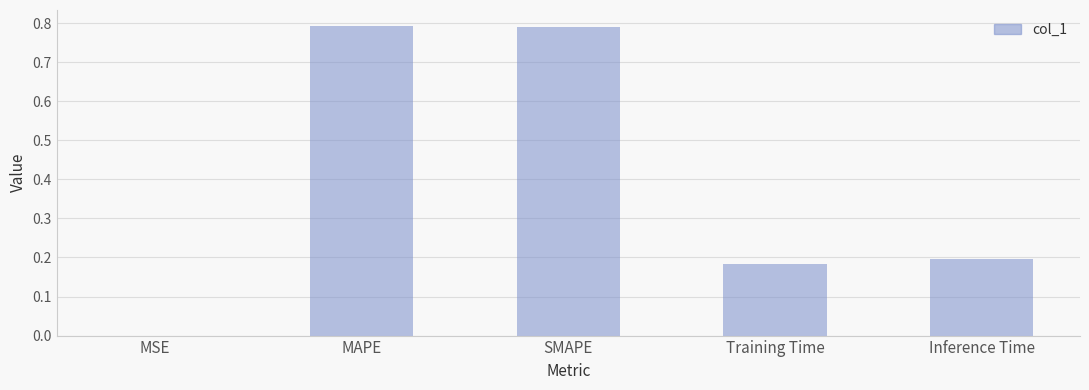

What is the sum of the values at SMAPE and Inference Time?

1.0